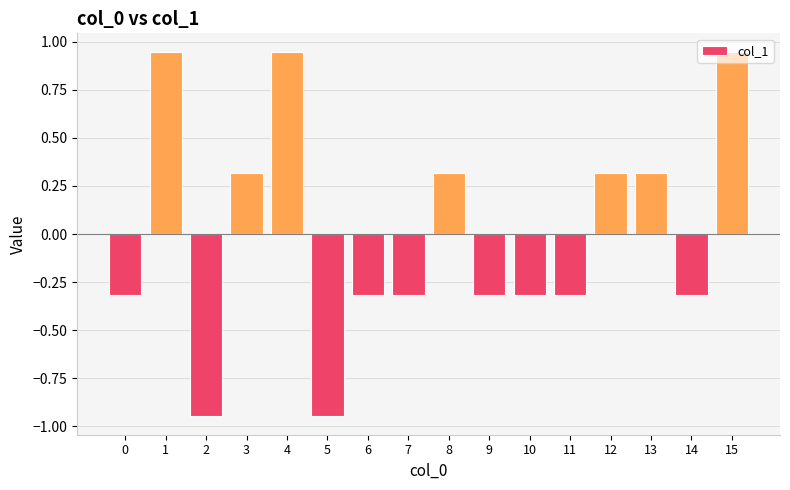

What is the value of the 13th bar from the left?

0.3